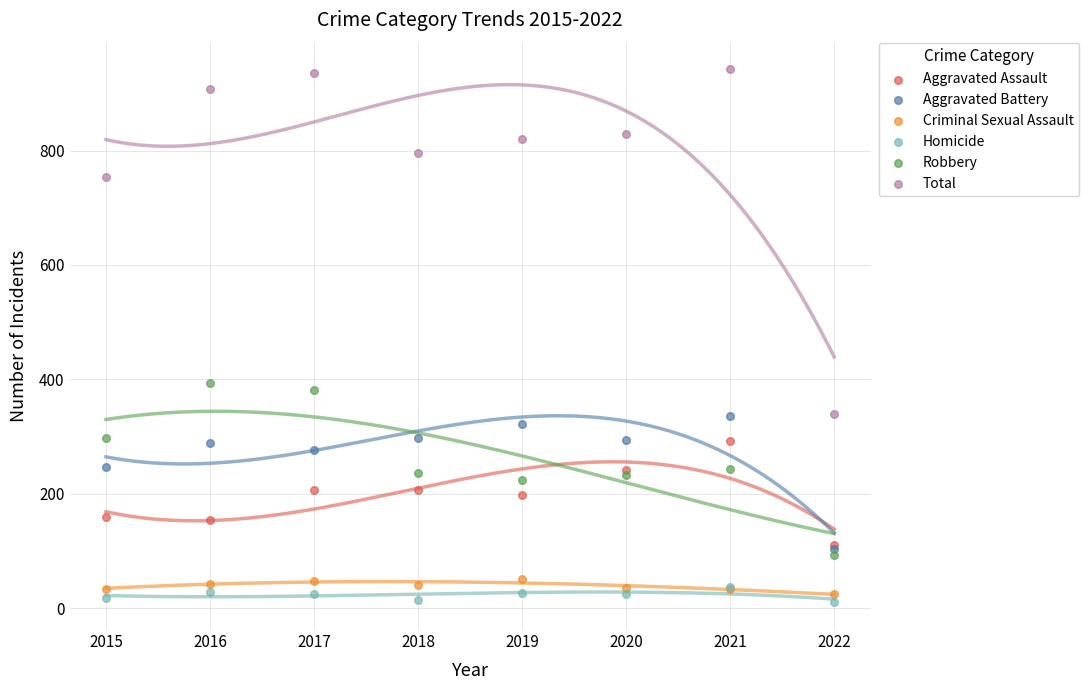

Across all series, what Y value is closest to 476?

394